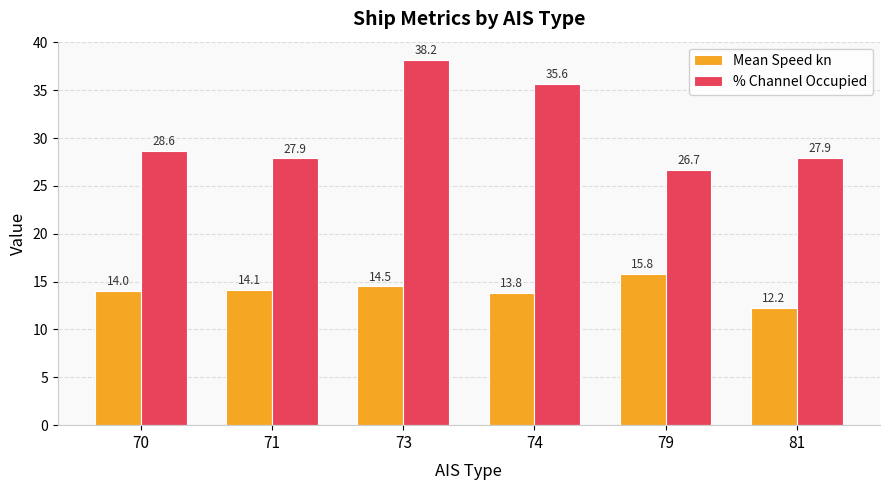

Between 71 and 81, which series saw the biggest shift?

Mean Speed kn